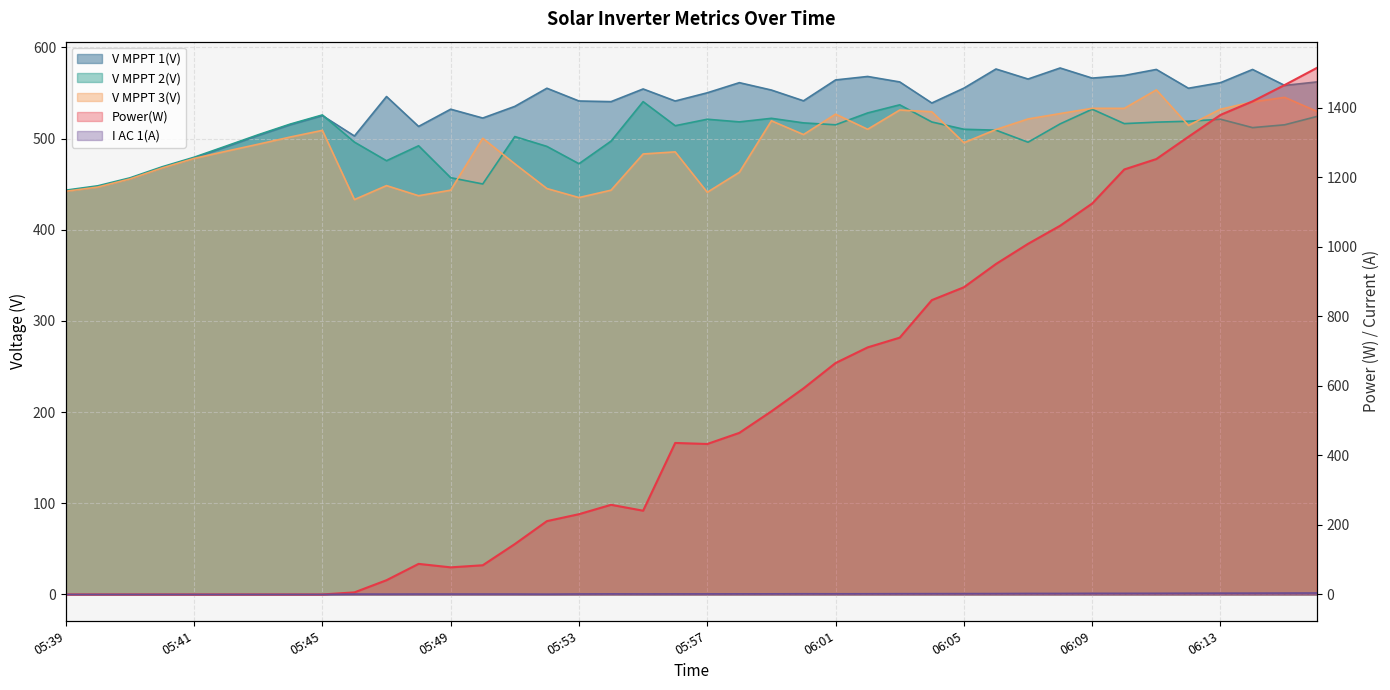

How many values in the V MPPT 1(V) series are below 550?

20